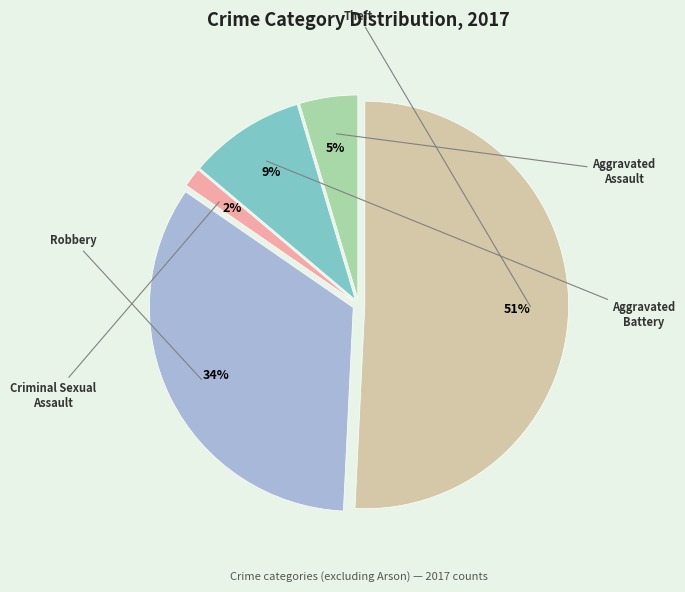

To the nearest percent, what is the difference between the Aggravated Battery and Criminal Sexual Assault slice percentages?

8%